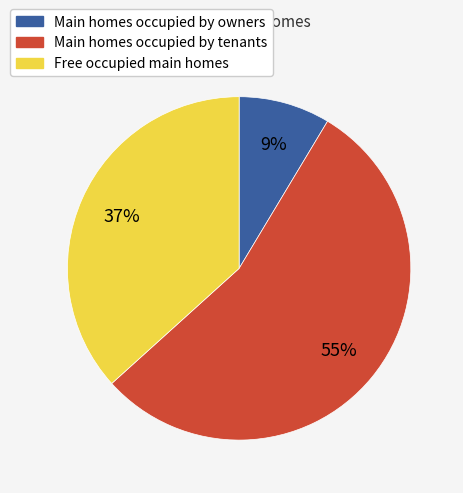

To the nearest percent, what is the difference between the largest and smallest slice percentages?

46%